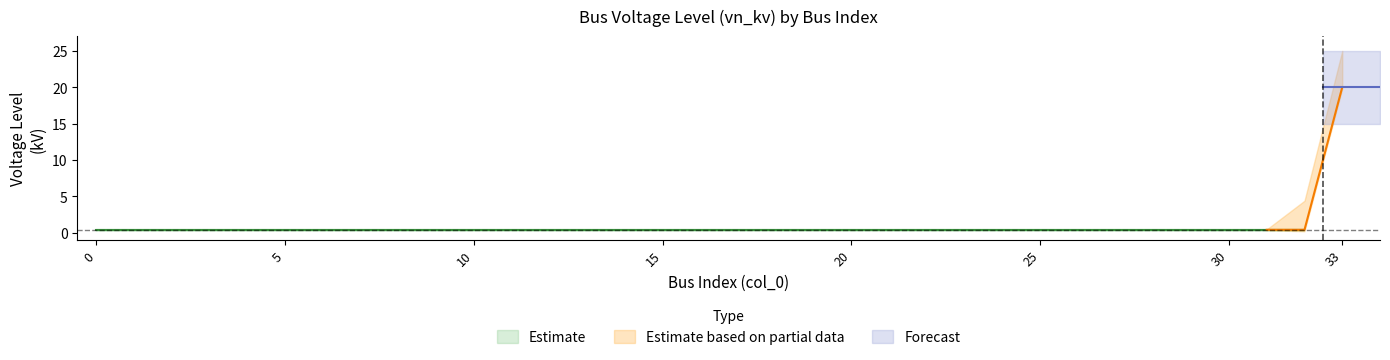

What is the maximum value shown in the chart?

20.0